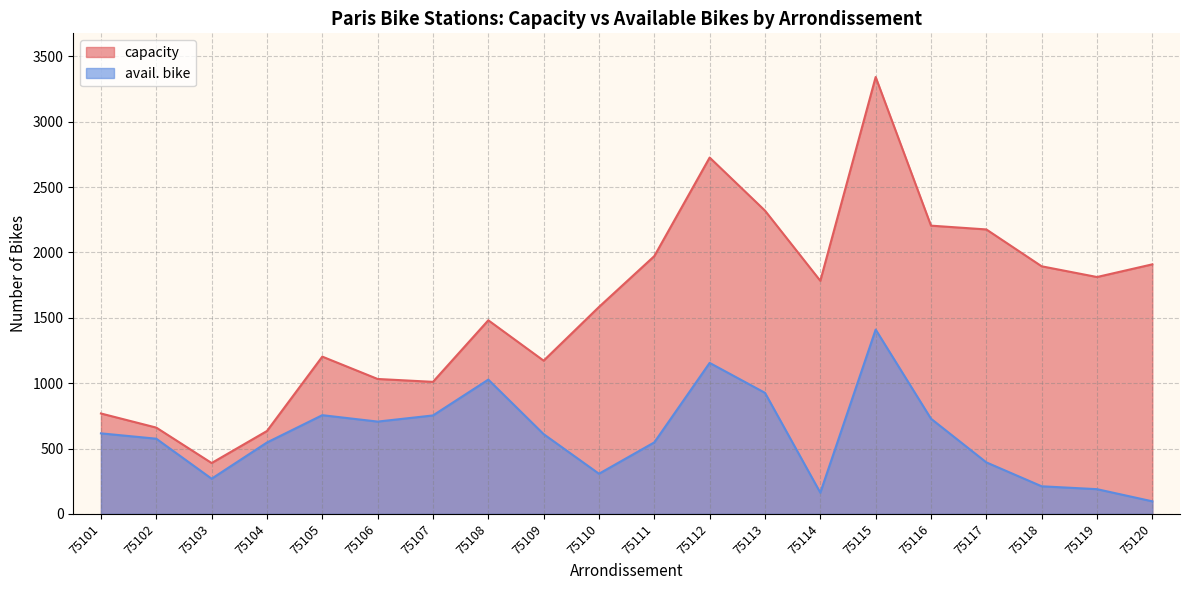

Which series changed the most between 75106 and 75111?

capacity